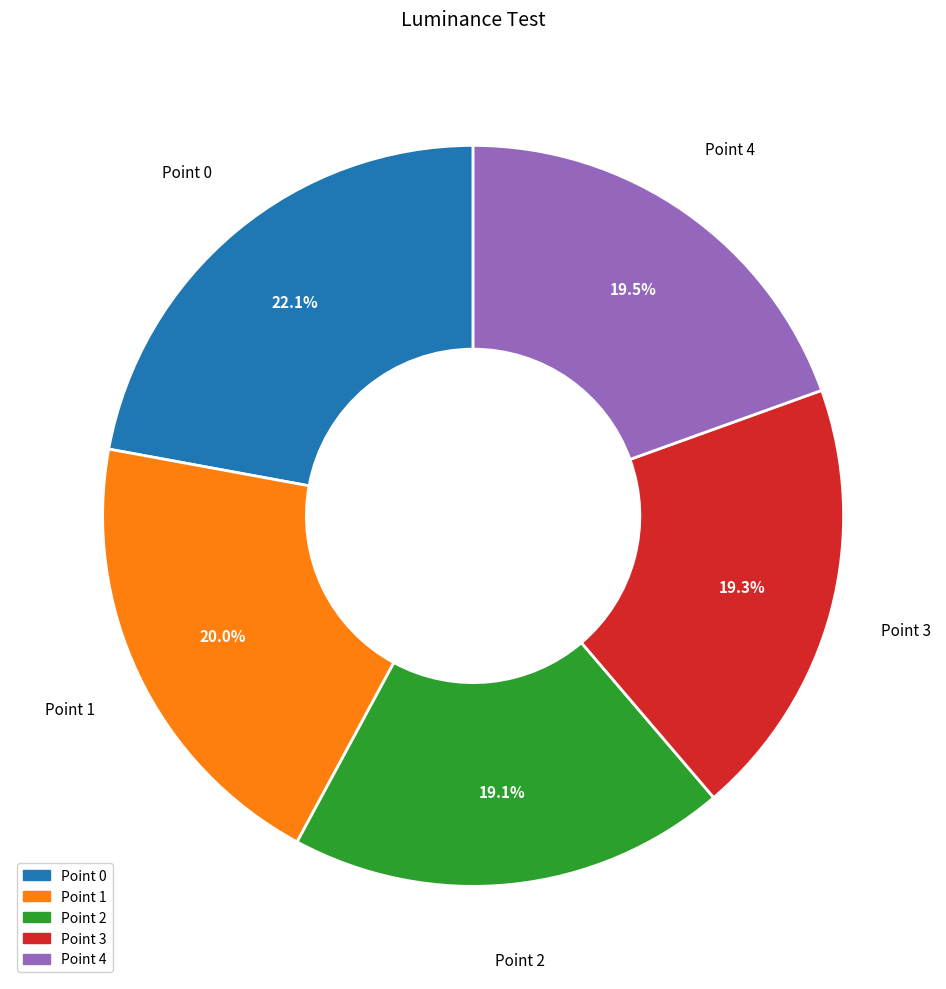

True or false: Point 3 accounts for 33% of the total.

False